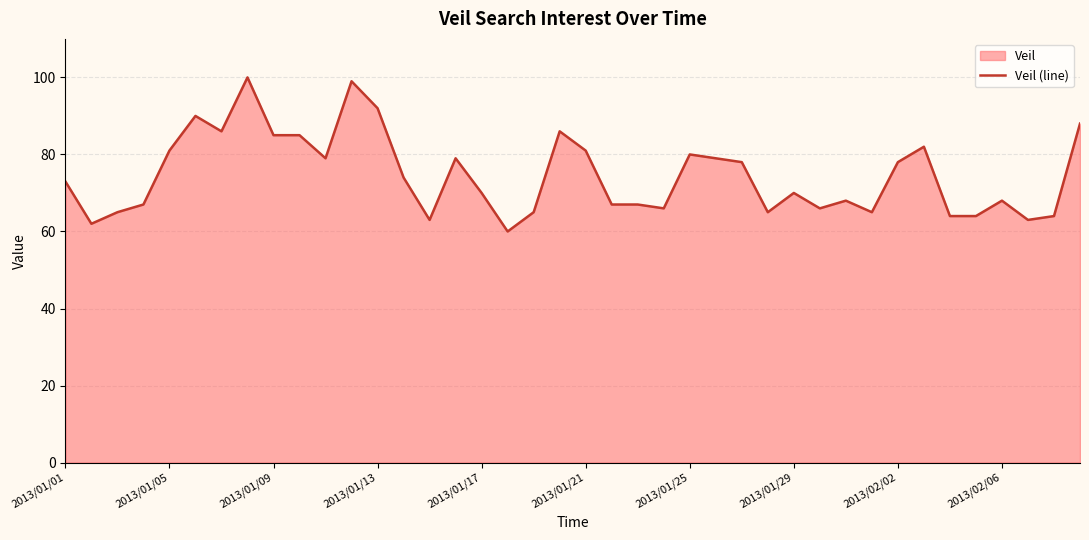

What is the difference between the values at 34 and 2013/01/01?

9